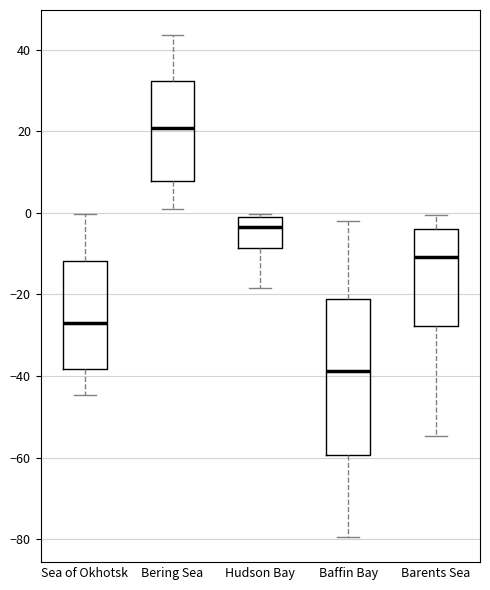

Reading left to right, read every box against the y-axis: the position of its median line, the range the box covers, and the ends of its whiskers. The values are not printed on the chart, so give them approximately, as read against the axis.

Sea of Okhotsk: median -26, box -38 to -12, whiskers -44 to 0
Bering Sea: median 20, box 8 to 32, whiskers 0 to 44
Hudson Bay: median -4, box -8 to -2, whiskers -18 to 0
Baffin Bay: median -38, box -60 to -22, whiskers -80 to -2
Barents Sea: median -10, box -28 to -4, whiskers -54 to 0